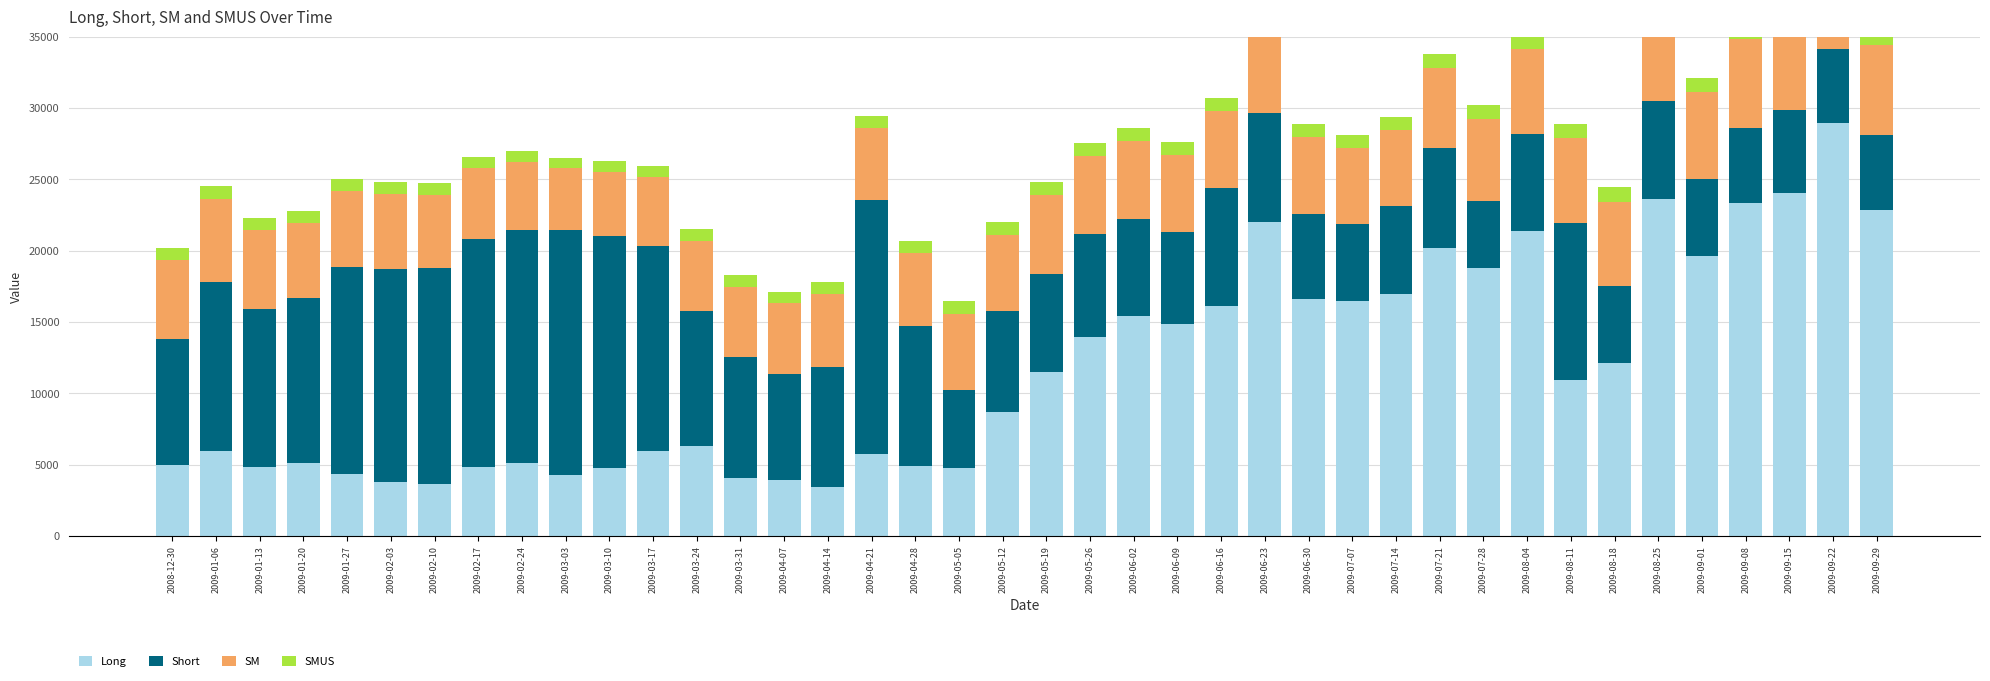

What are all the series names shown in the legend?

Long, Short, SM, SMUS